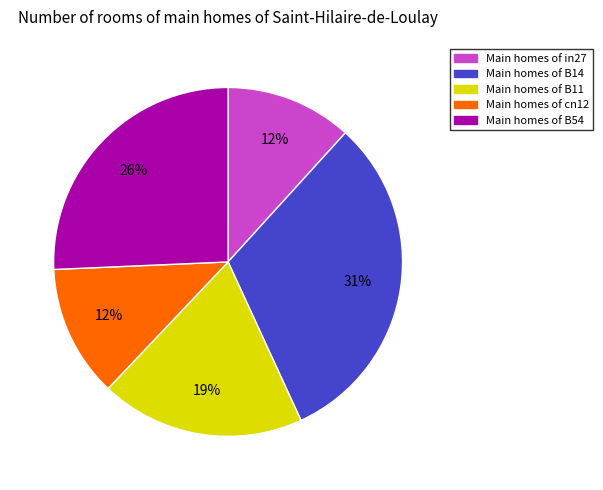

Is there a majority slice in this chart?

No